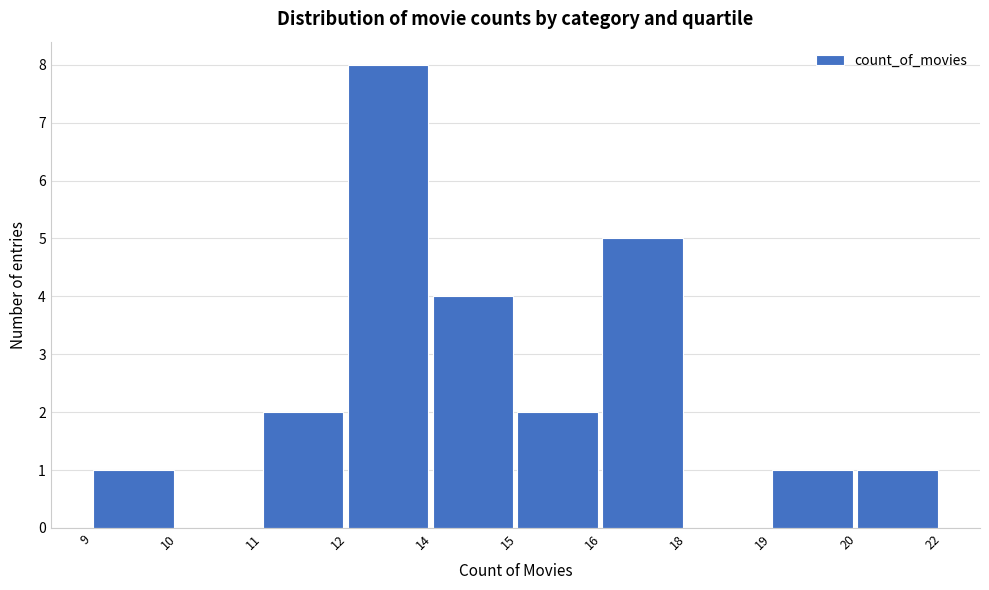

Reading left to right, transcribe all the data shown in this chart.

9=1	10=0	11=2	12=8	14=4	15=2	16=5	18=0	19=1	20=1